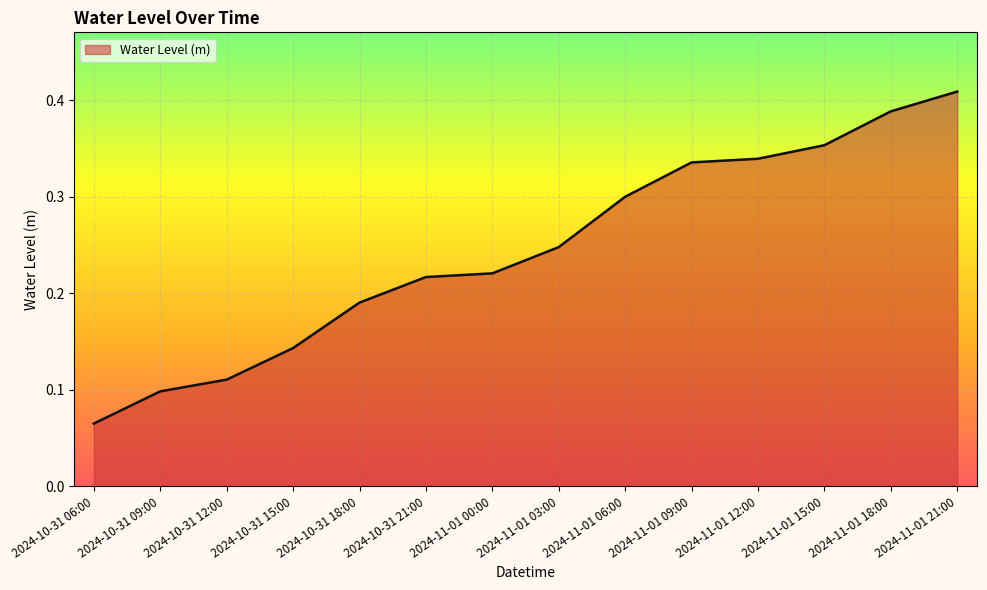

Which category has the lowest value across all series?

2024-10-31 06:00